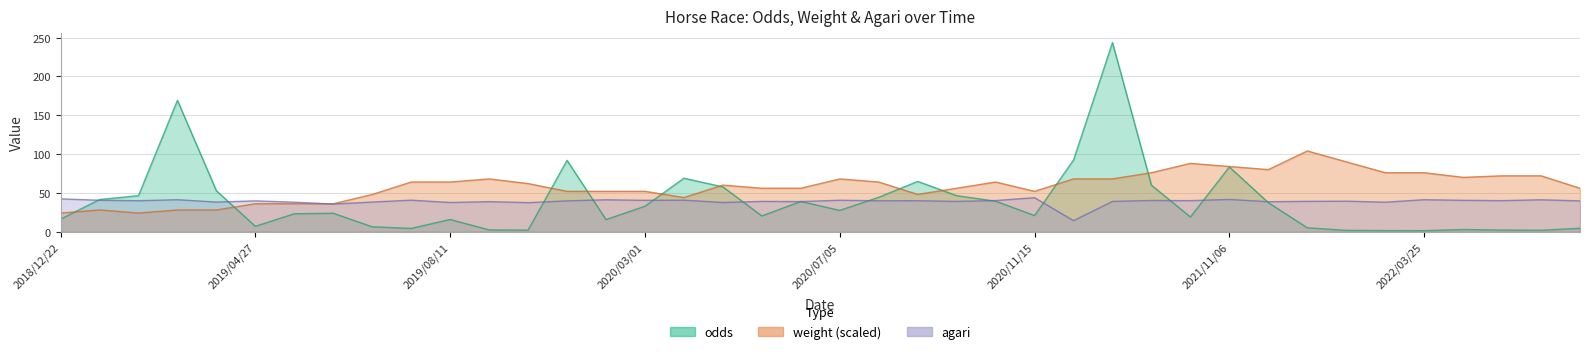

List the series in order of their peak value, highest first.

odds, weight, agari